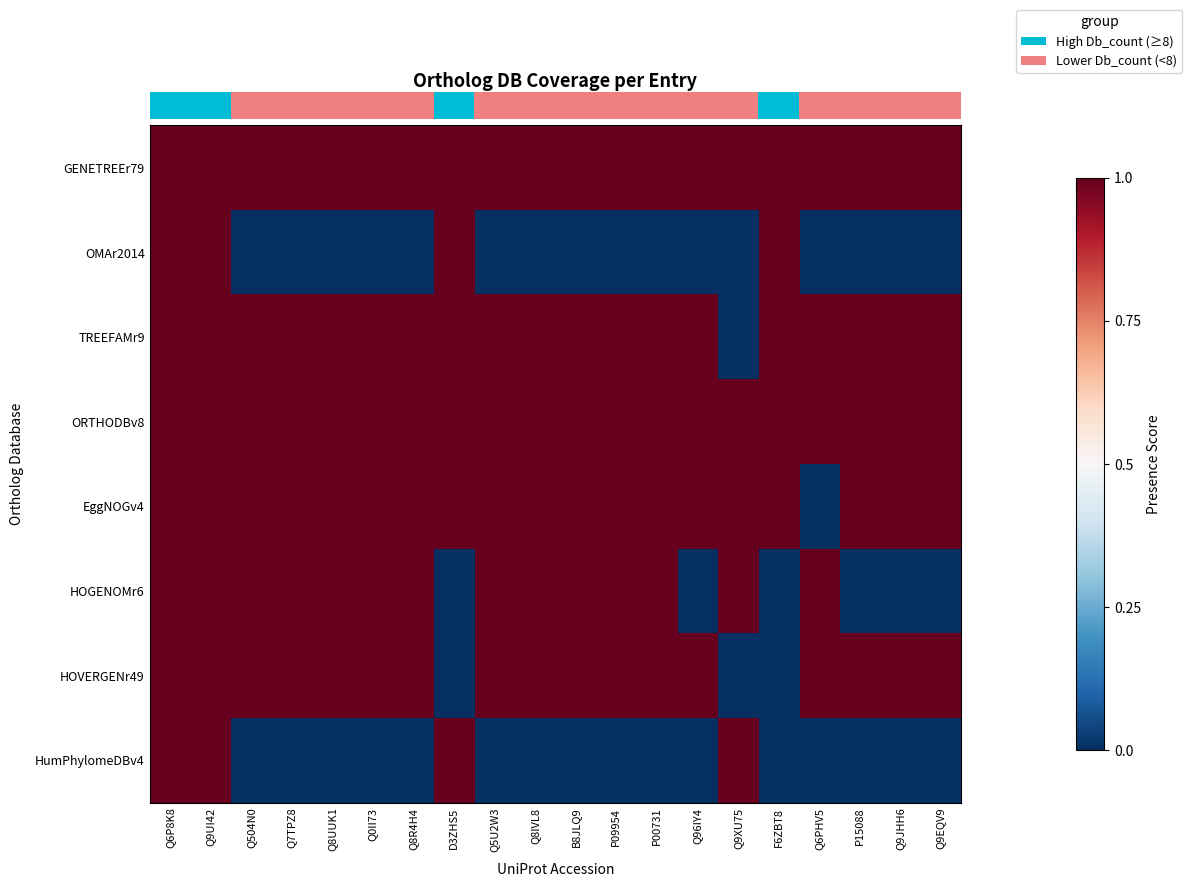

How many categories are shown in the chart?

20